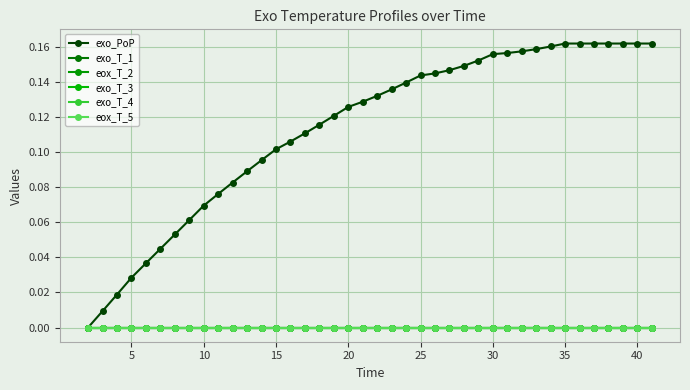

True or false: eox_T_5 and exo_PoP cross at least once.

False